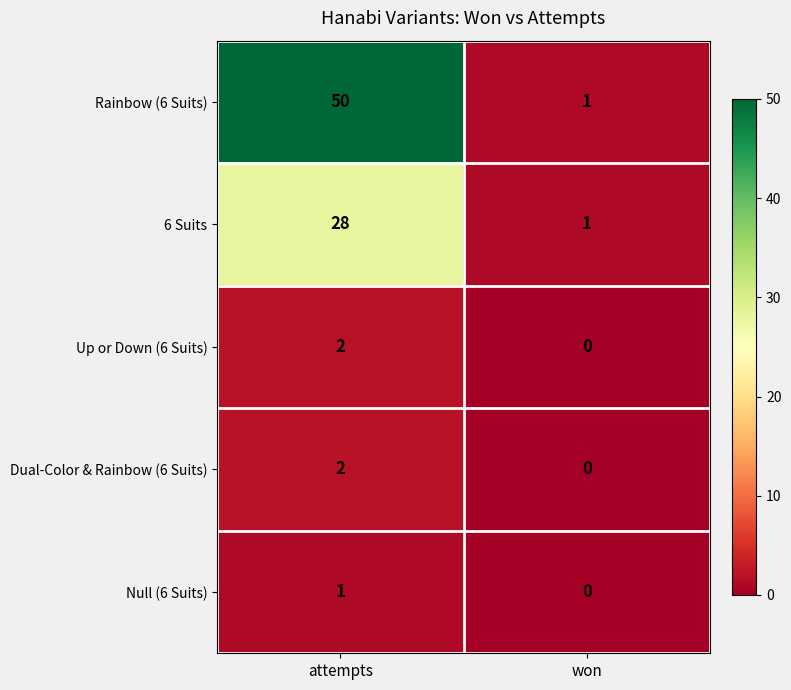

At which label is Null (6 Suits) closest to 0?

won